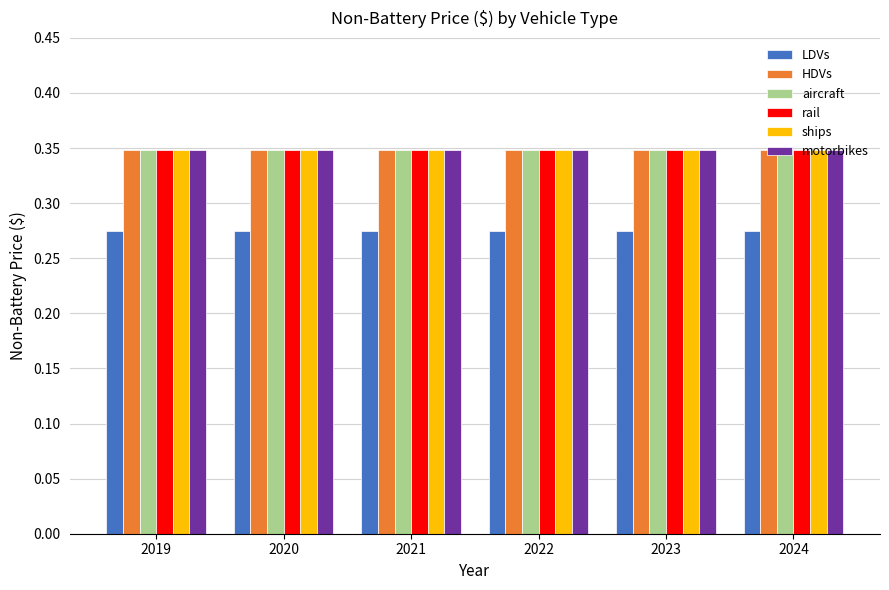

Does the chart contain stacked bars?

No